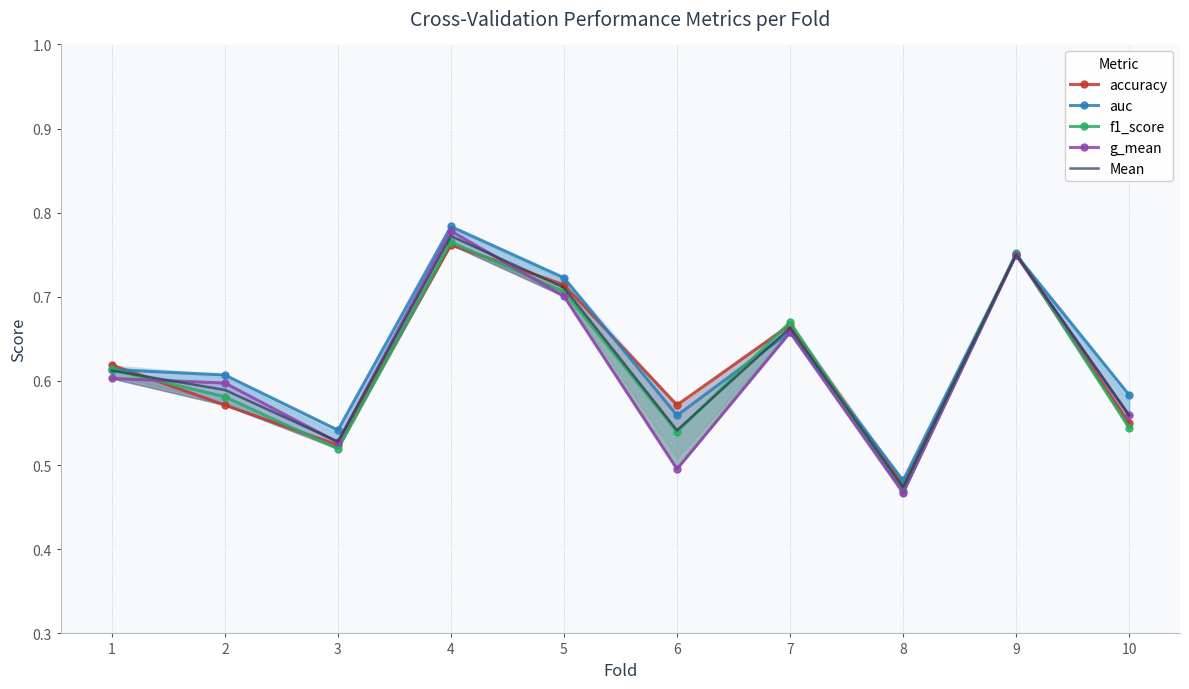

At which label is Mean closest to 0?

8